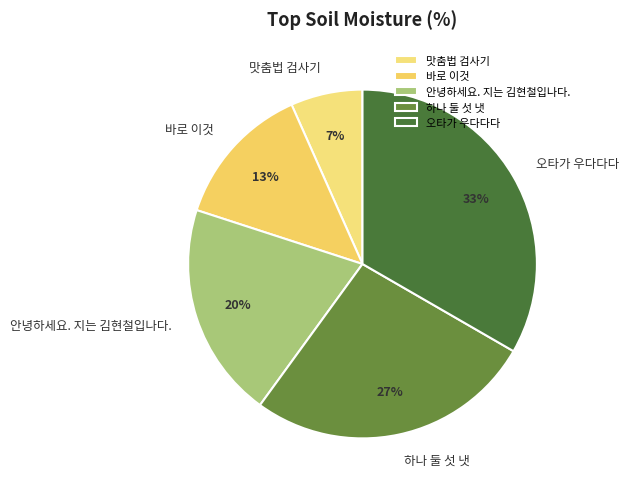

Is it true that 안녕하세요. 지는 김현철입나다. is 32% of the pie?

False